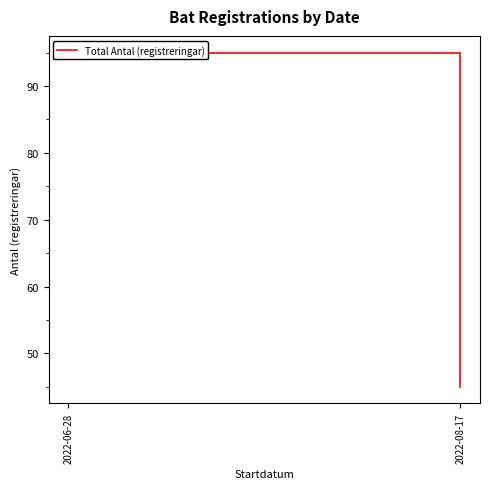

Rank the categories by value from lowest to highest.

2022-08-17, 2022-06-28